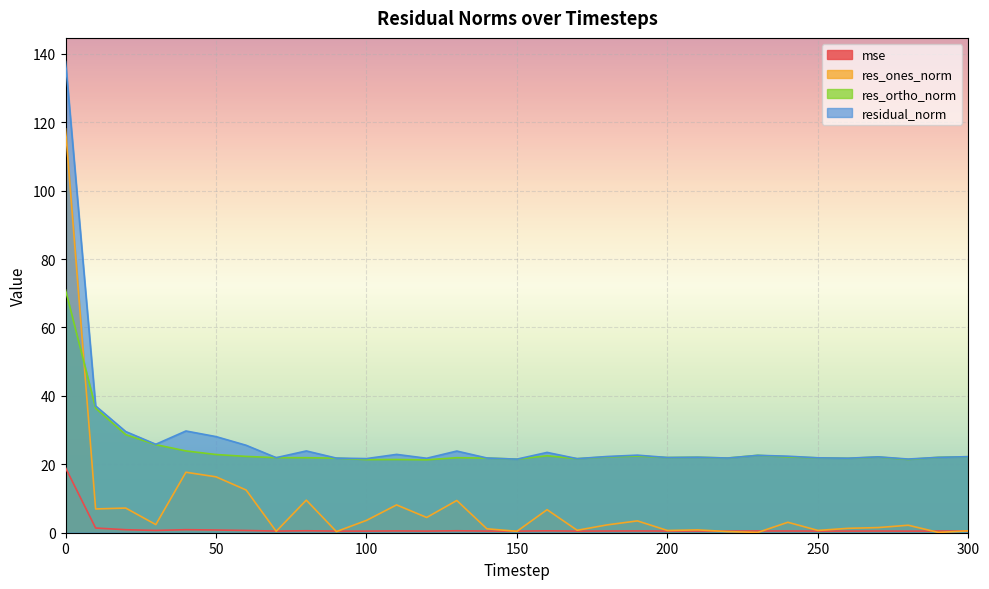

How many times do mse and res_ones_norm cross each other?

10